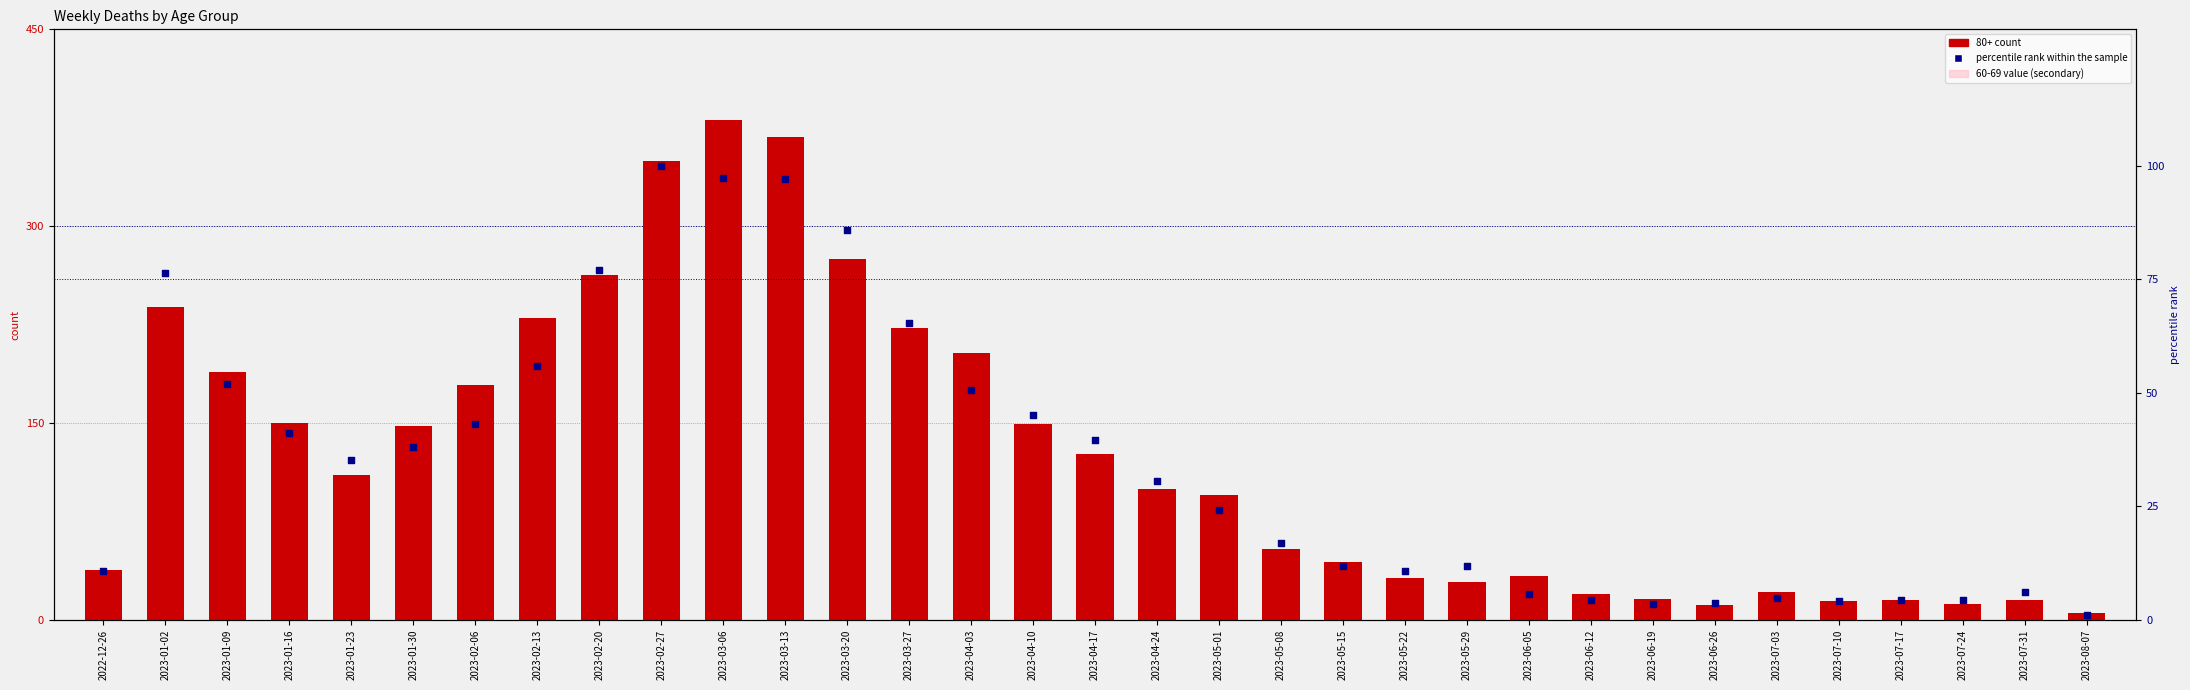

At how many categories does at least one series exceed 207?

8